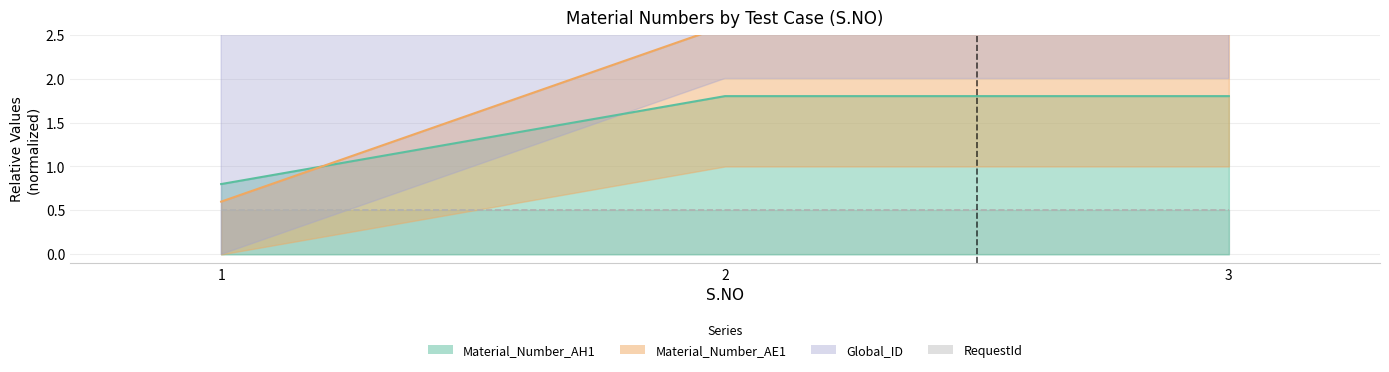

Is it true that Material_Number_AE1 equals 1.0 at 1?

False